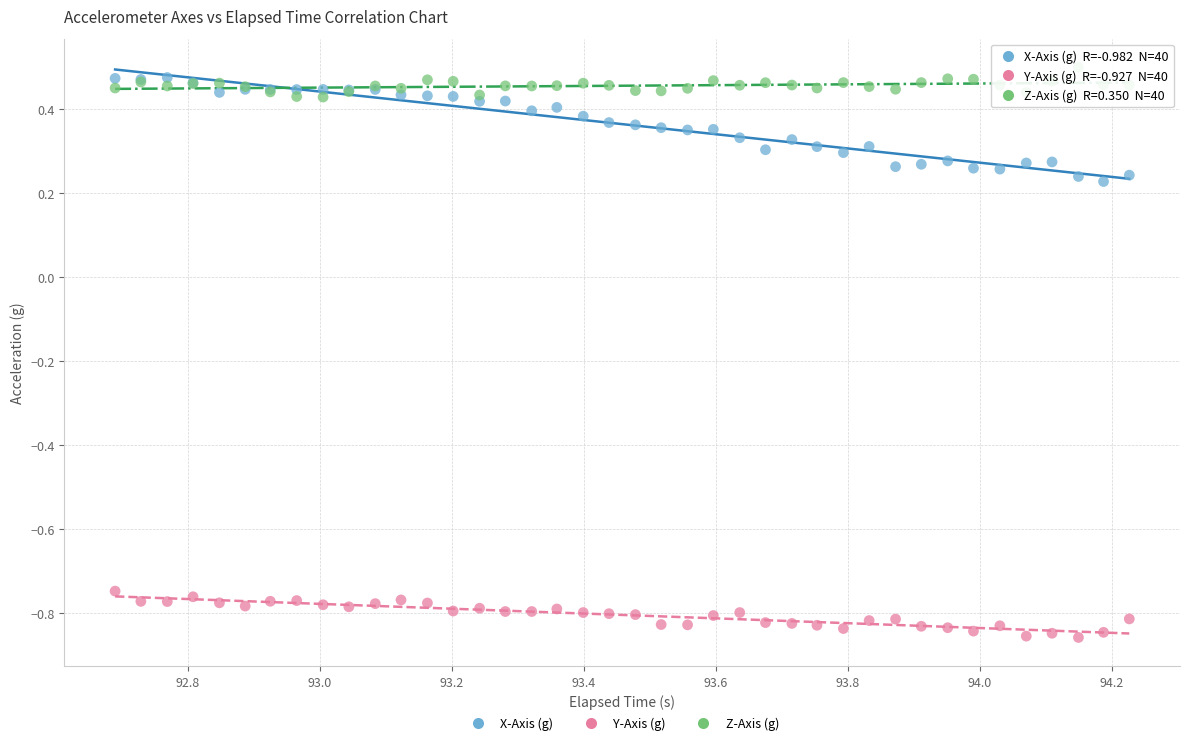

What is the X range (max minus min) for the scatter plot?

1.5